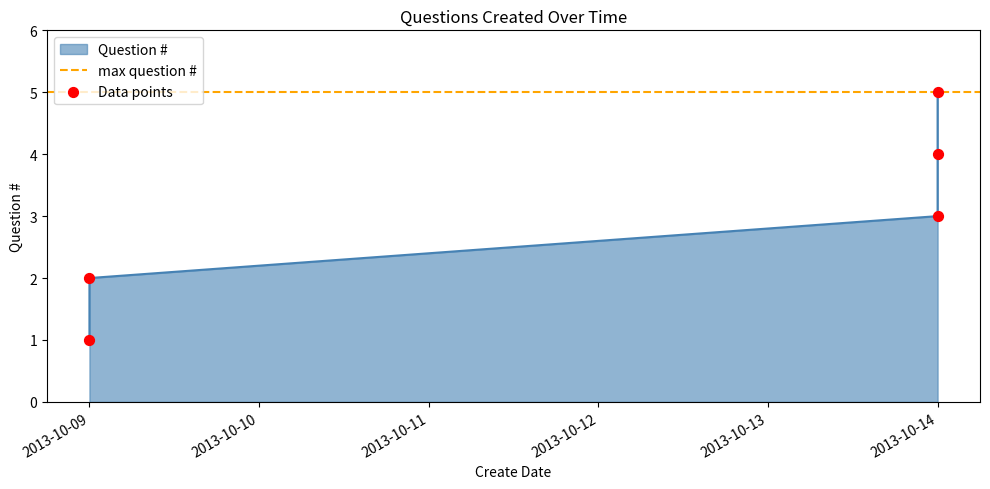

What is the ratio of the value at 2013-10-14 to the value at 2013-10-09?

3.0